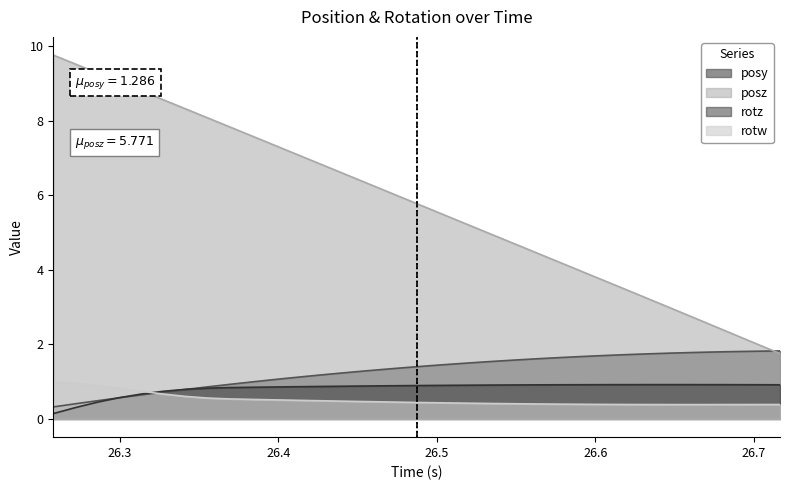

Which series has the largest range (max minus min)?

posz